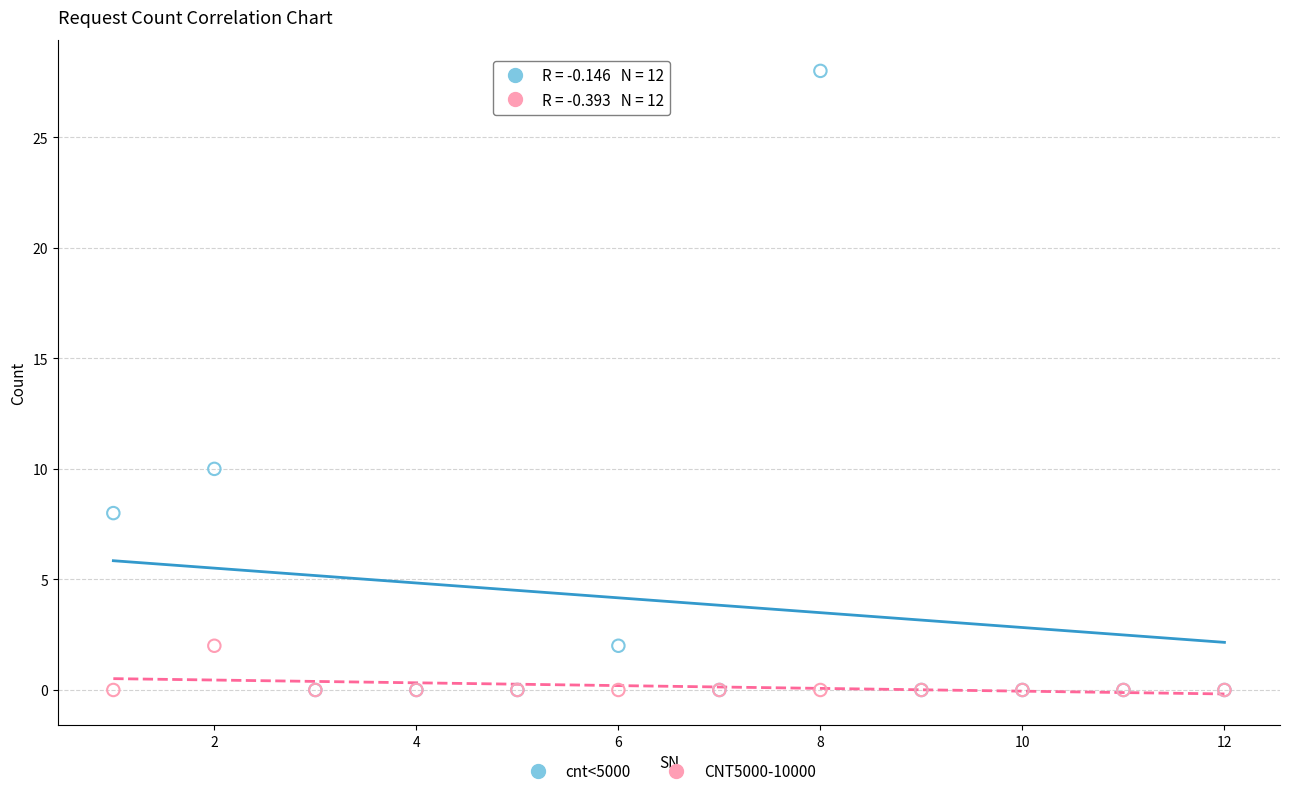

What are all the series names shown in the legend?

cnt<5000, CNT5000-10000